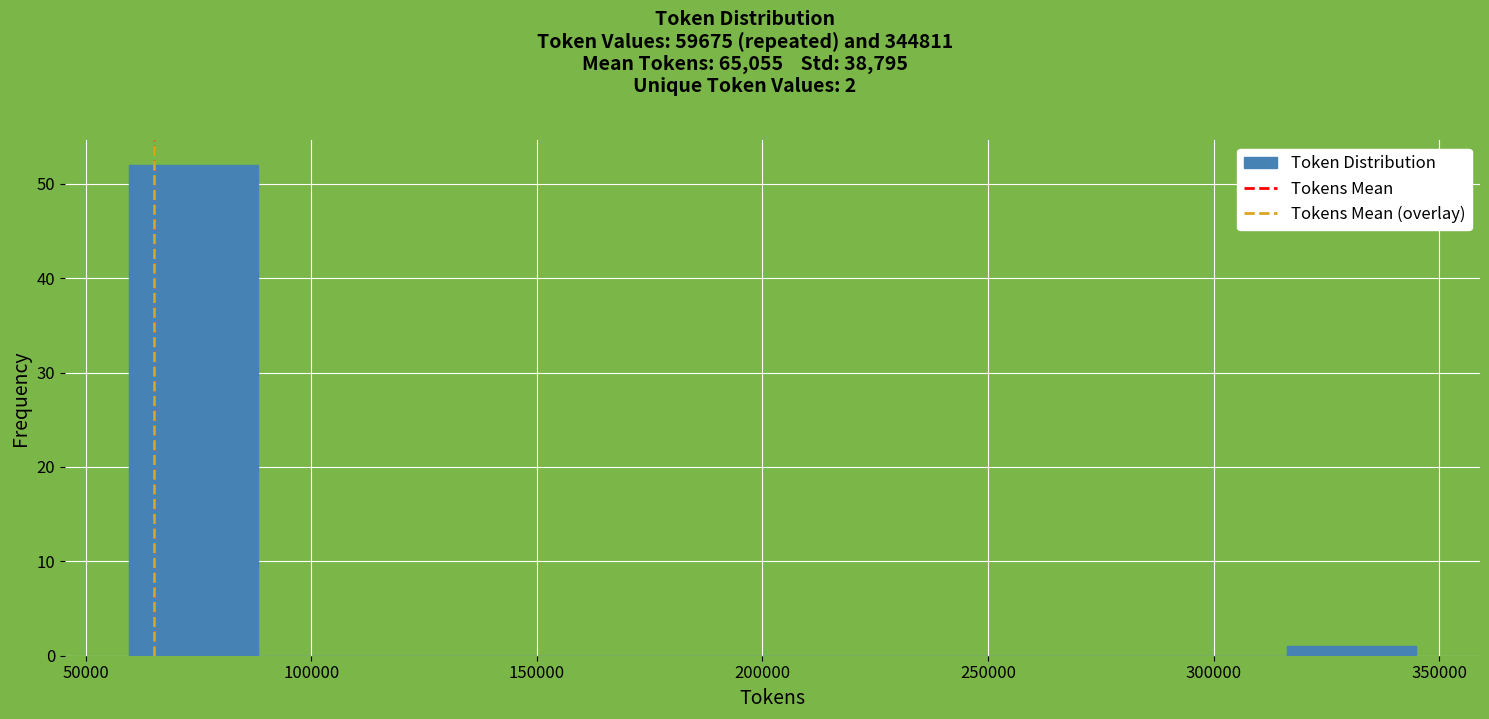

Reading left to right, list every bar in this chart as the range it spans on the x-axis followed by its height. Neither the bar edges nor the heights are printed on the chart, so give them approximately, as read against the axes.

60000 to 90000: 52
90000 to 115000: 0
115000 to 145000: 0
145000 to 175000: 0
175000 to 200000: 0
200000 to 230000: 0
230000 to 260000: 0
260000 to 290000: 0
290000 to 315000: 0
315000 to 345000: 1